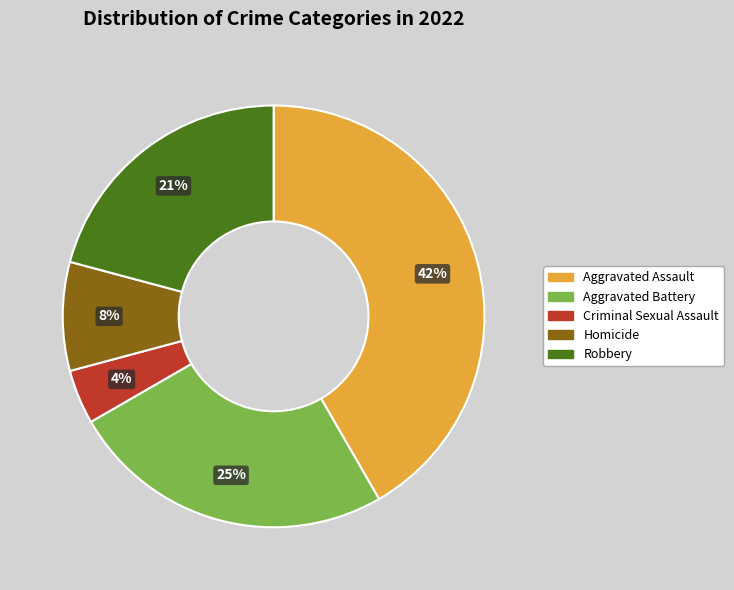

Which slice is the smallest?

Criminal Sexual Assault